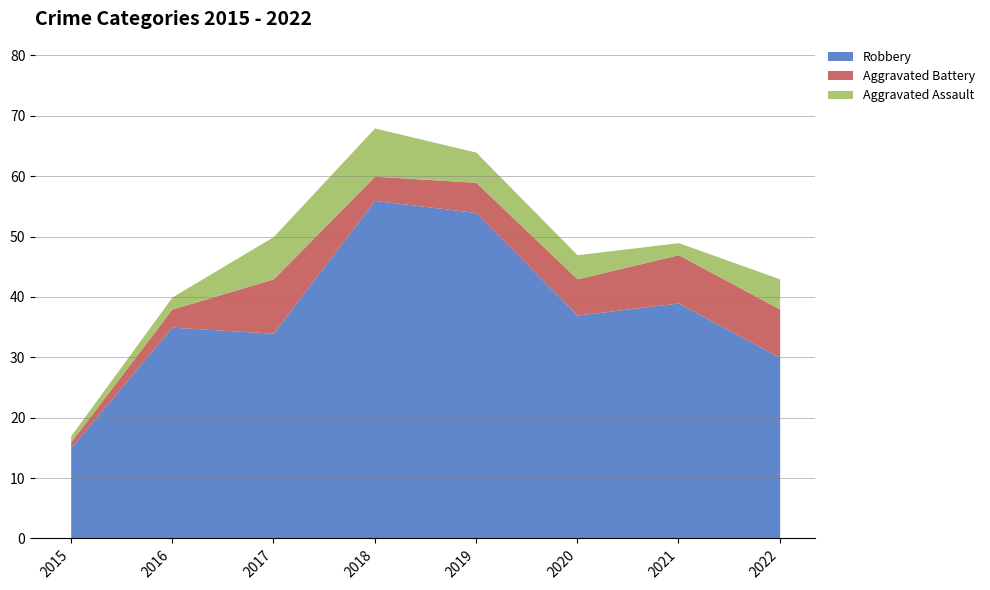

The value of Robbery at 2022 is 30. True or false?

True